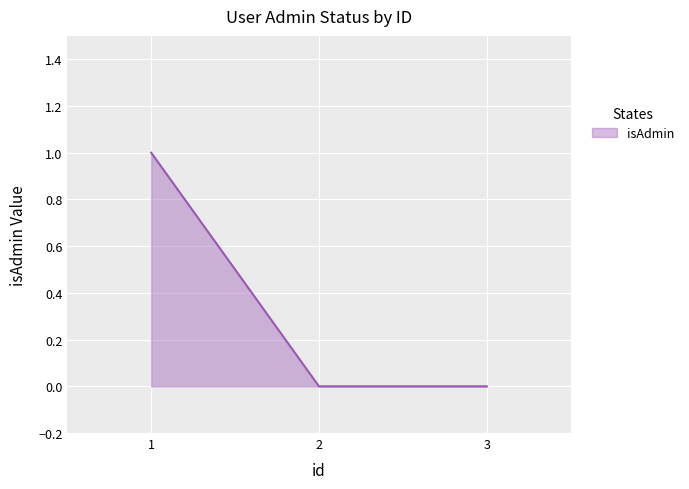

What is the greatest value displayed?

1